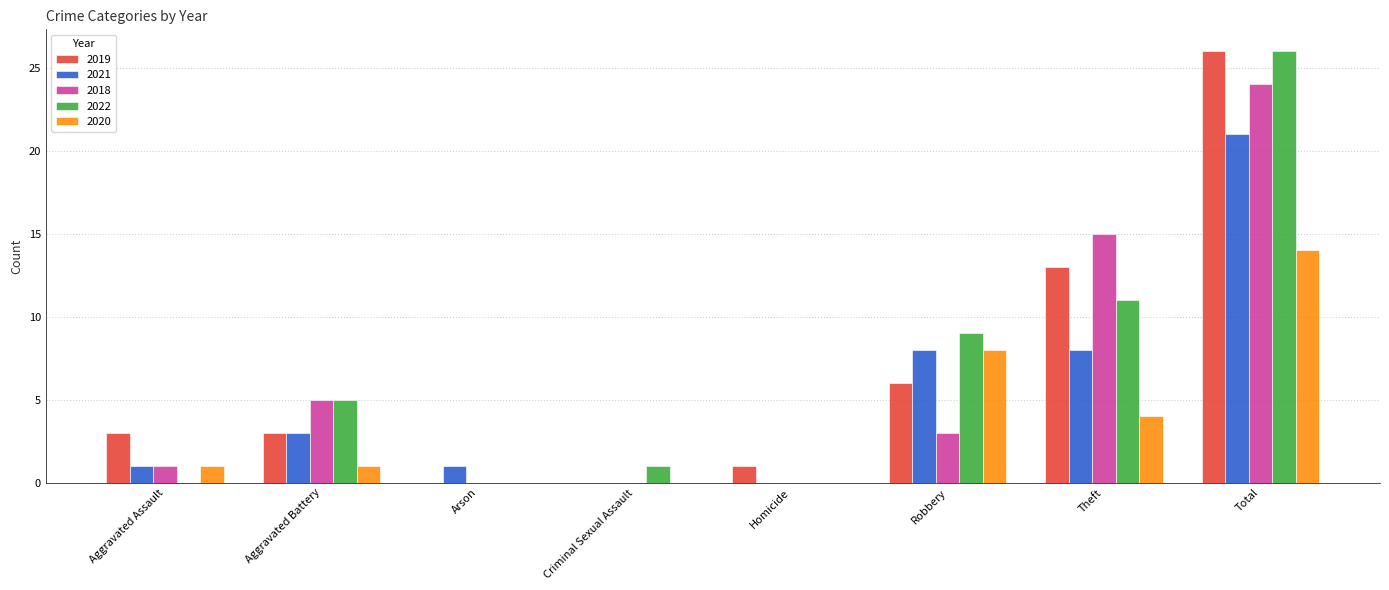

Between Criminal Sexual Assault and Theft, which series saw the biggest shift?

2018